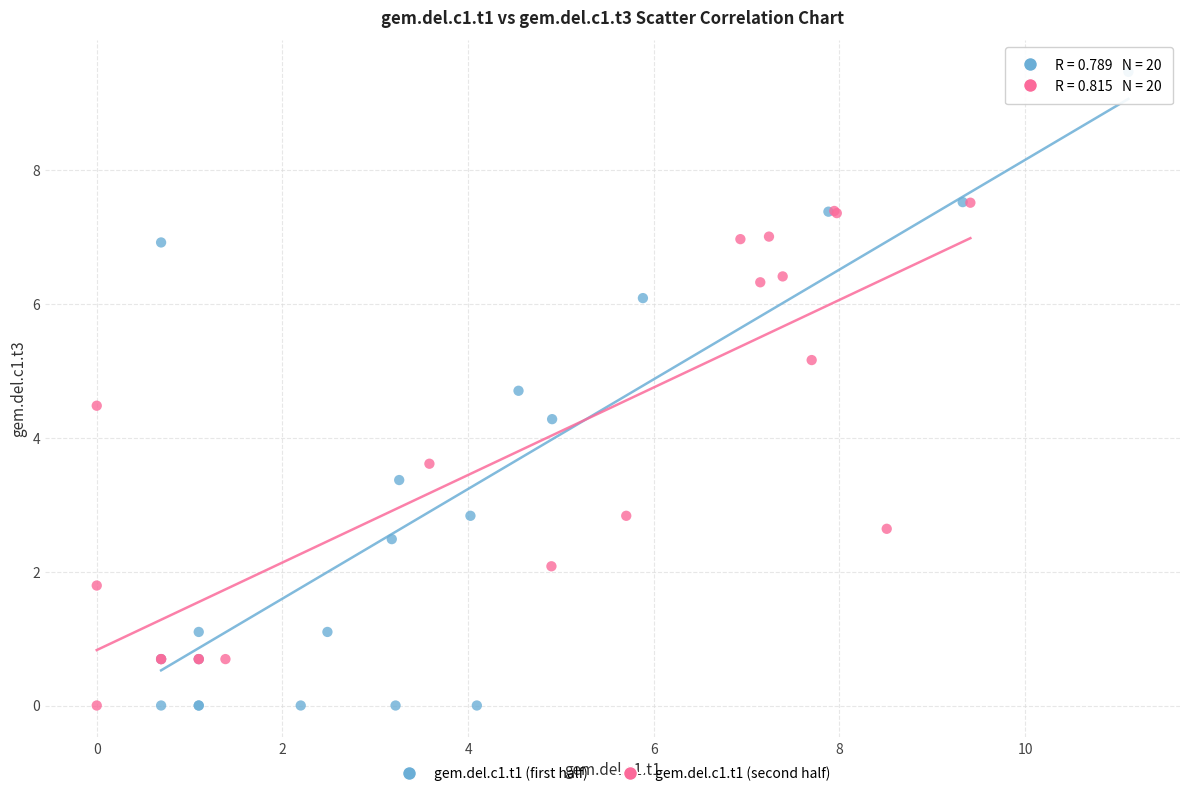

Which series has the widest spread of Y values?

gem.del.c1.t1 (first half)